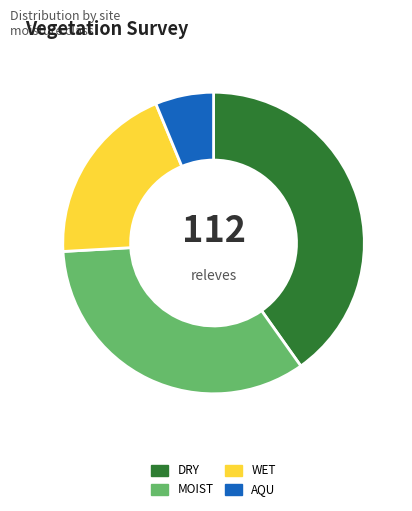

Between DRY and AQU, which is larger?

DRY